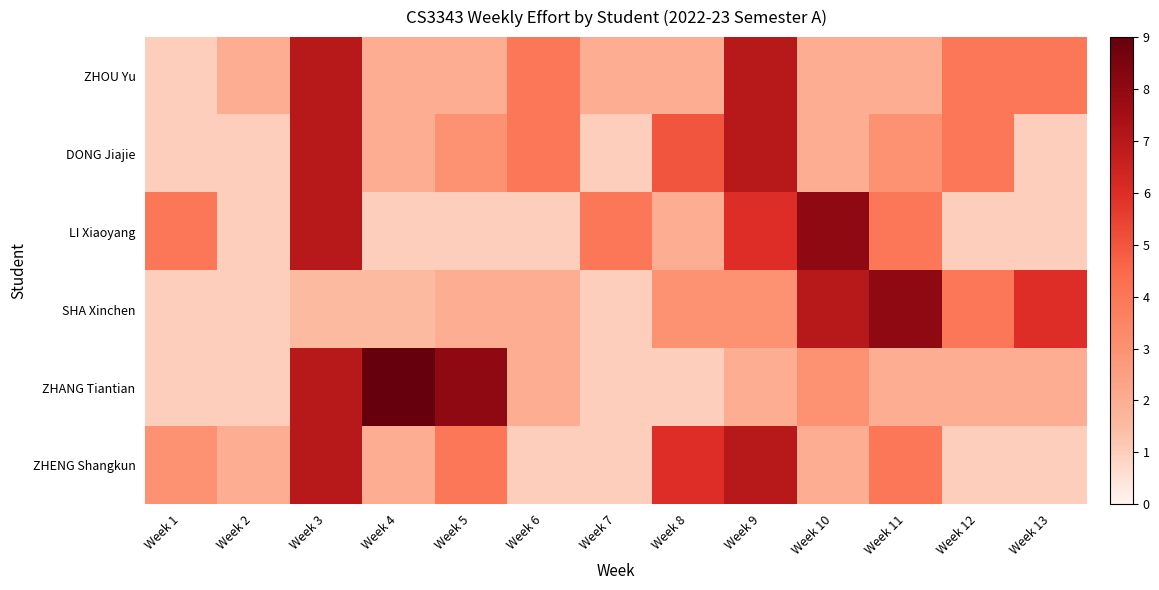

Which series has the largest range (max minus min)?

ZHANG Tiantian